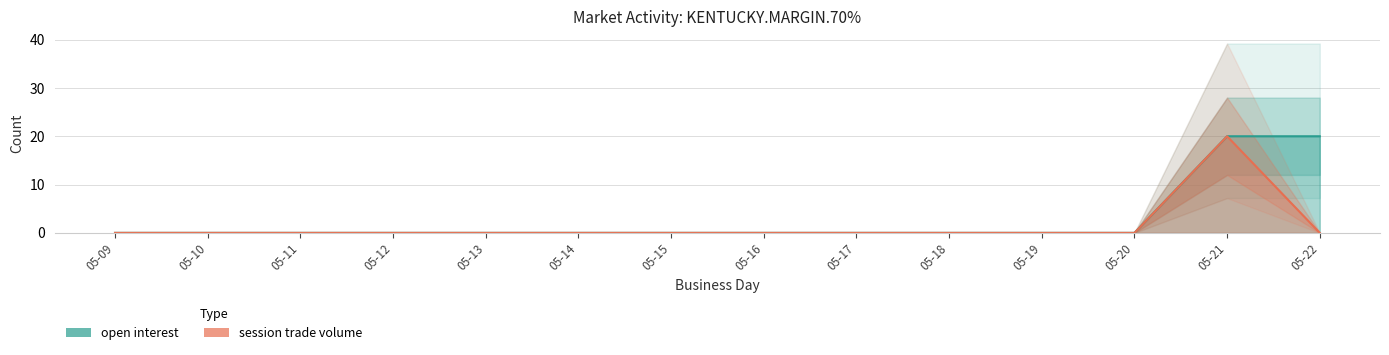

What are all the series names shown in the legend?

open interest, session trade volume